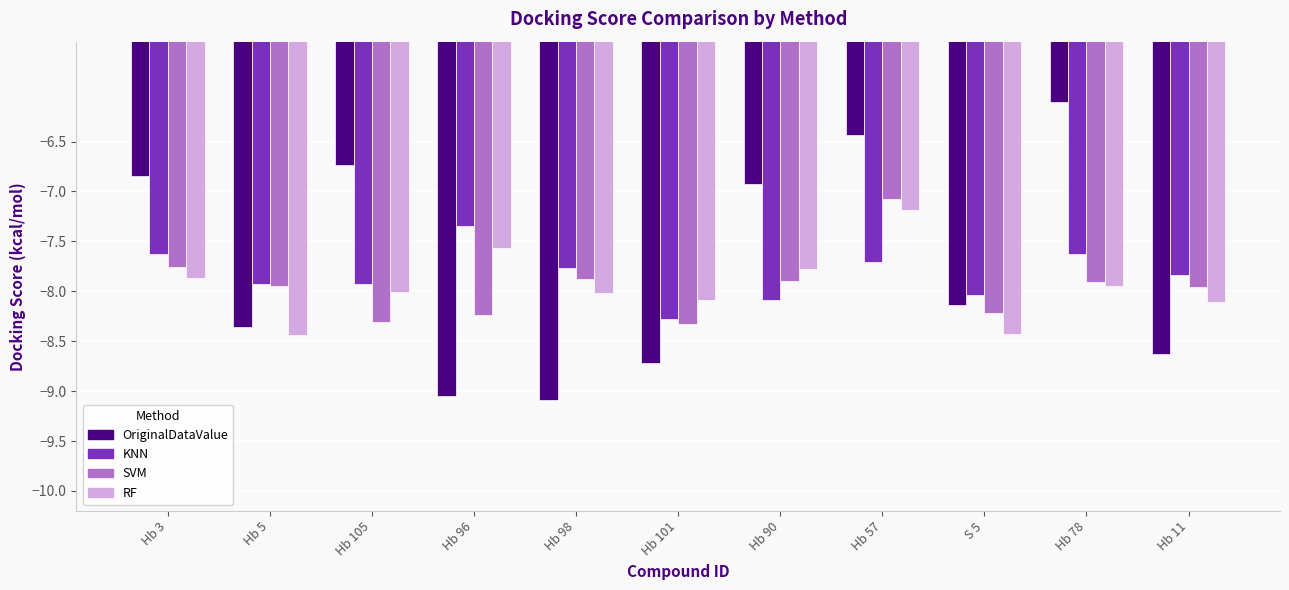

At which label does OriginalDataValue first exceed -8?

Hb 3